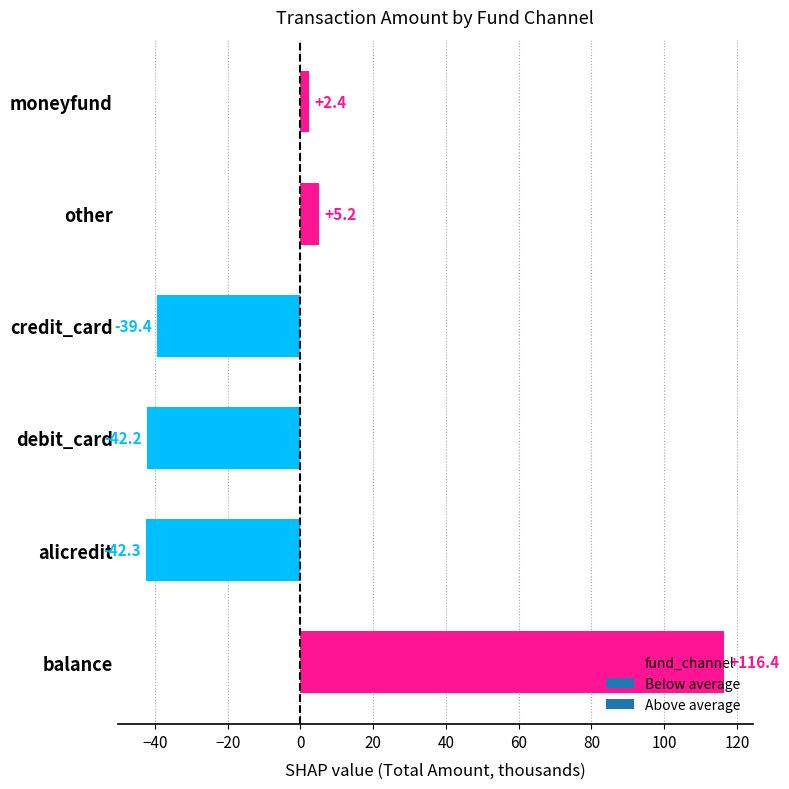

Is it true that the value at alicredit is -60.3?

False